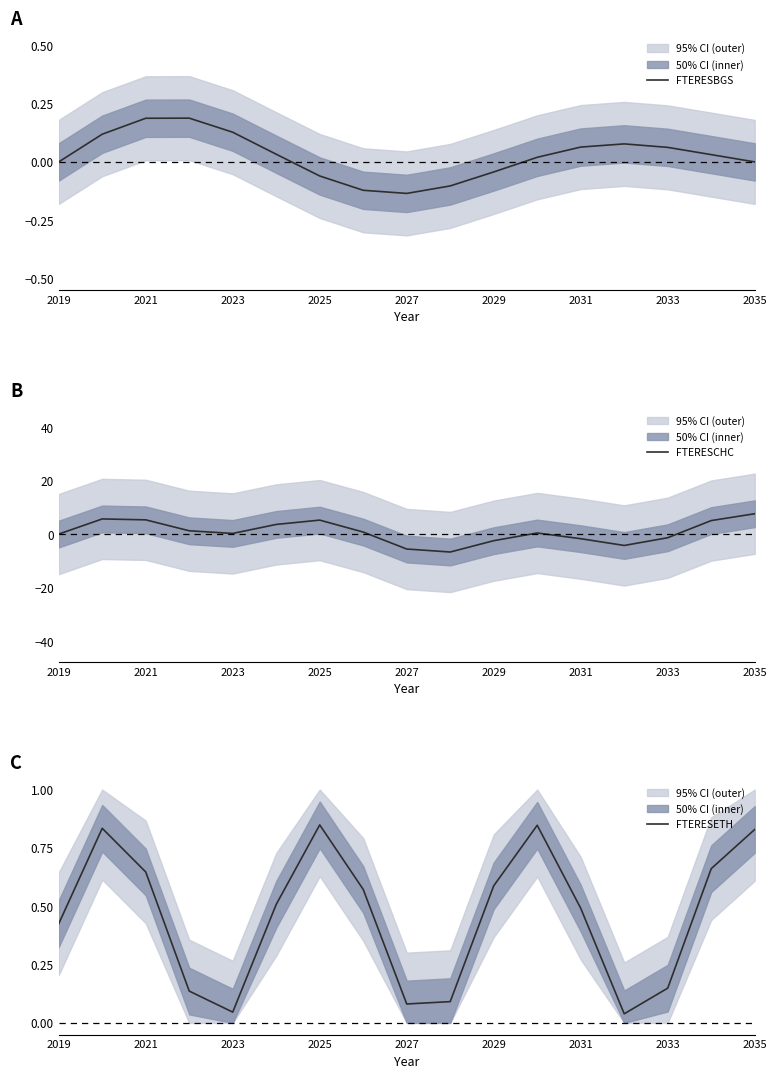

What is the minimum value for FTERESCHC?

-6.7